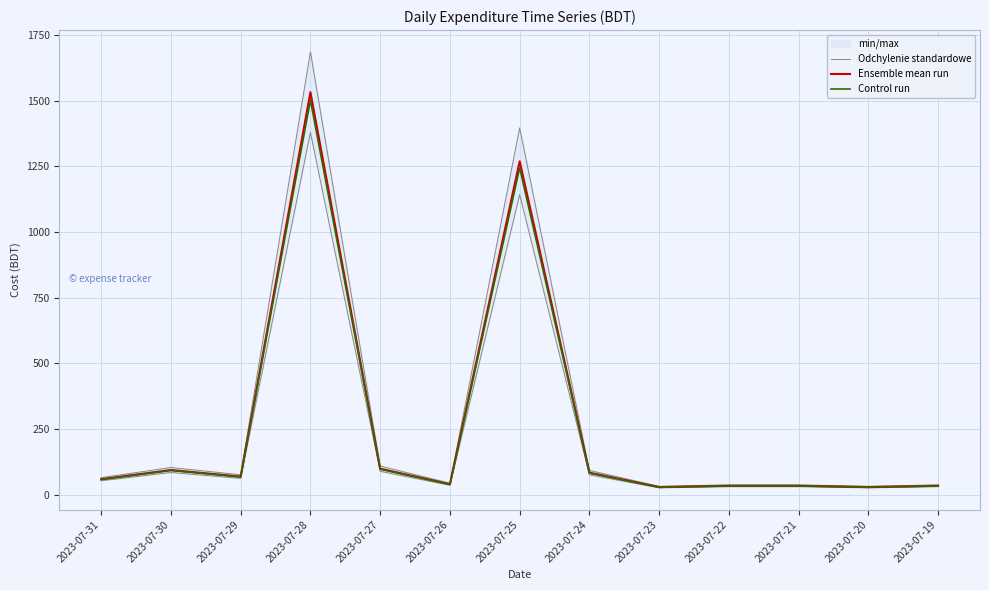

Reading right to left, what are all the values shown in this chart?

Odchylenie standardowe: 30.6	26.1	30.6	30.6	26.1	75.6	1142.1	36.0	89.1	1378.8	62.1	84.6	53.1
Ensemble mean run: 34.0	29.0	34.0	34.0	29.0	84.0	1269.0	40.0	99.0	1532.0	69.0	94.0	59.0
Control run: 33.3	28.4	33.3	33.3	28.4	82.3	1243.6	39.2	97.0	1501.4	67.6	92.1	57.8